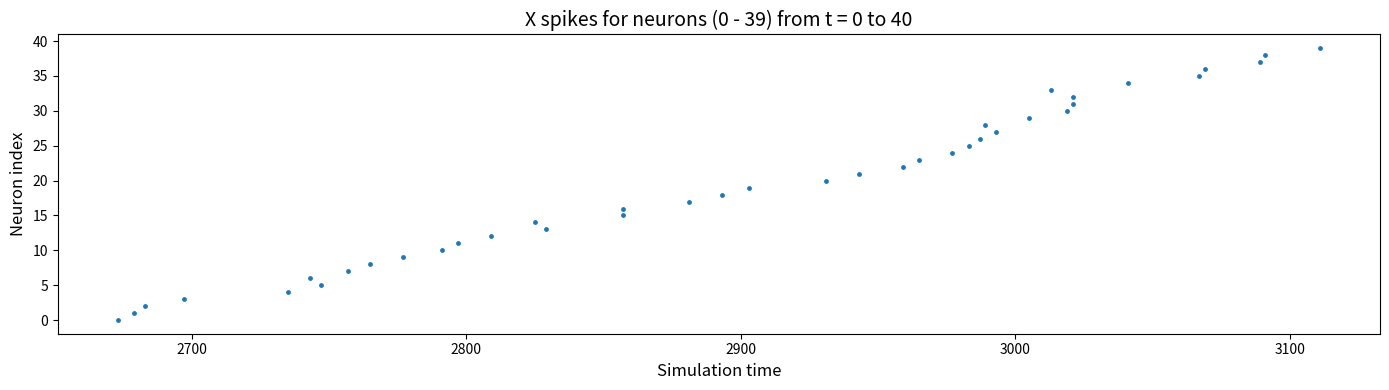

What is the range of X values (max minus min)?

438